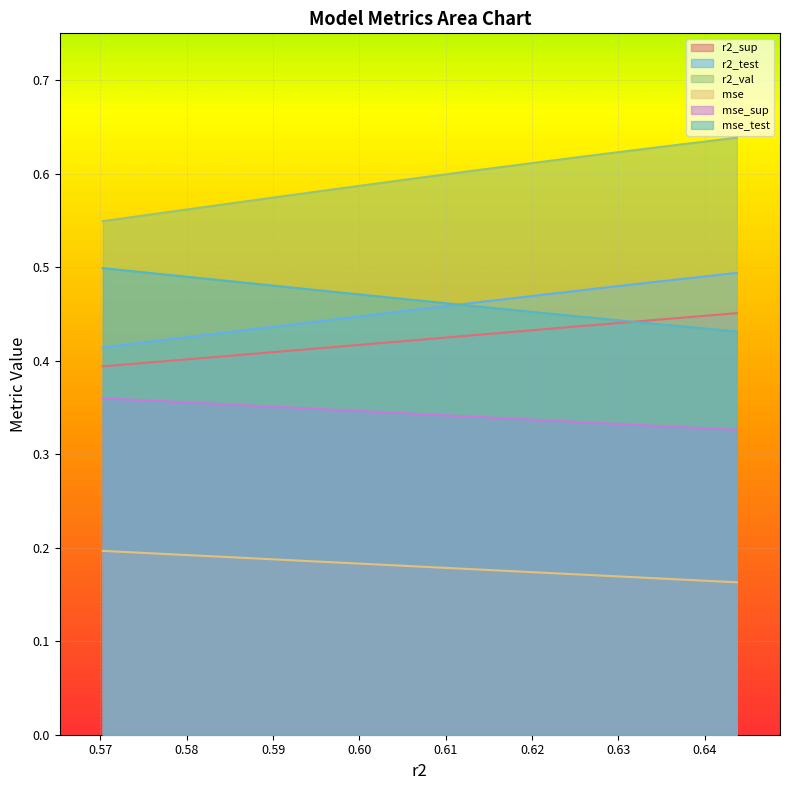

Count the number of data series in this chart.

6